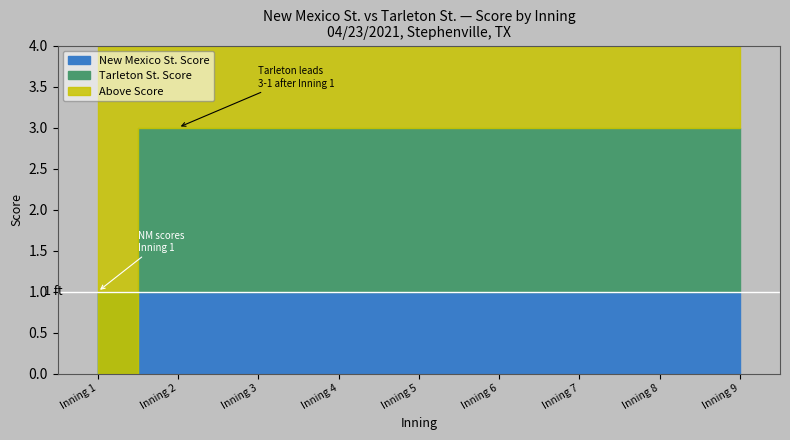

How many lines are shown in the chart?

2